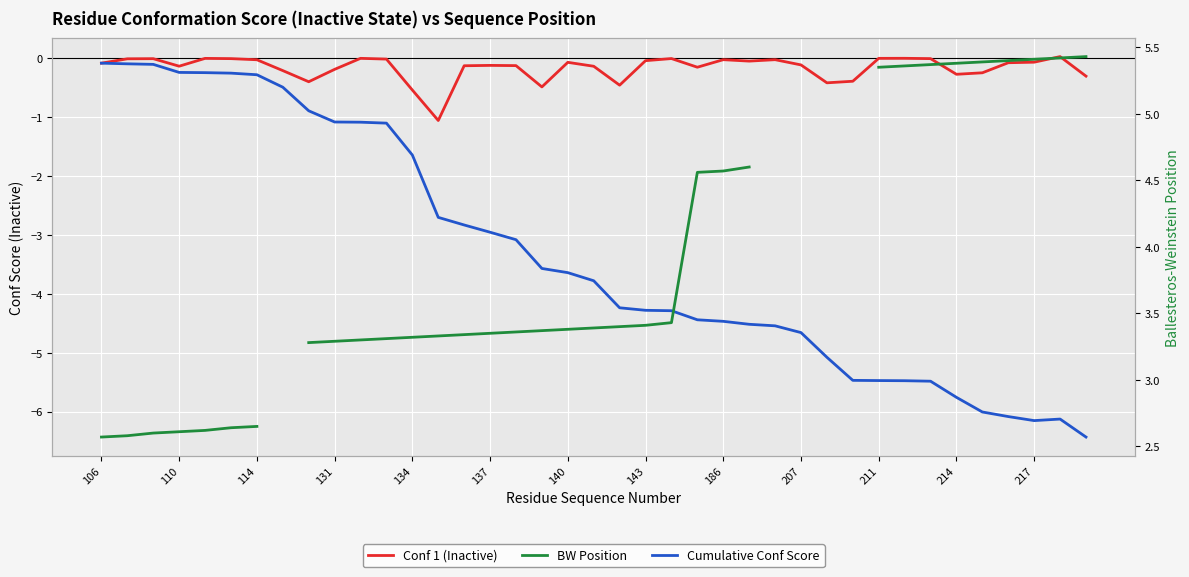

How many lines are shown in the chart?

3